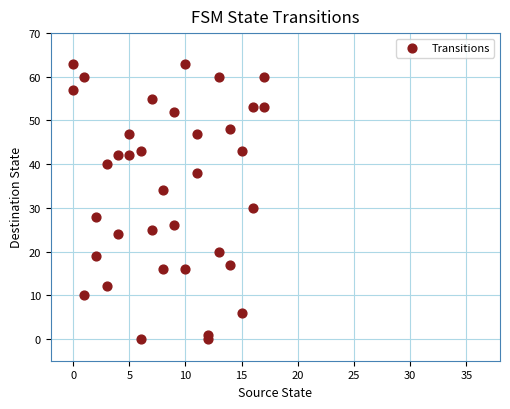

What is the range of X values (max minus min)?

17